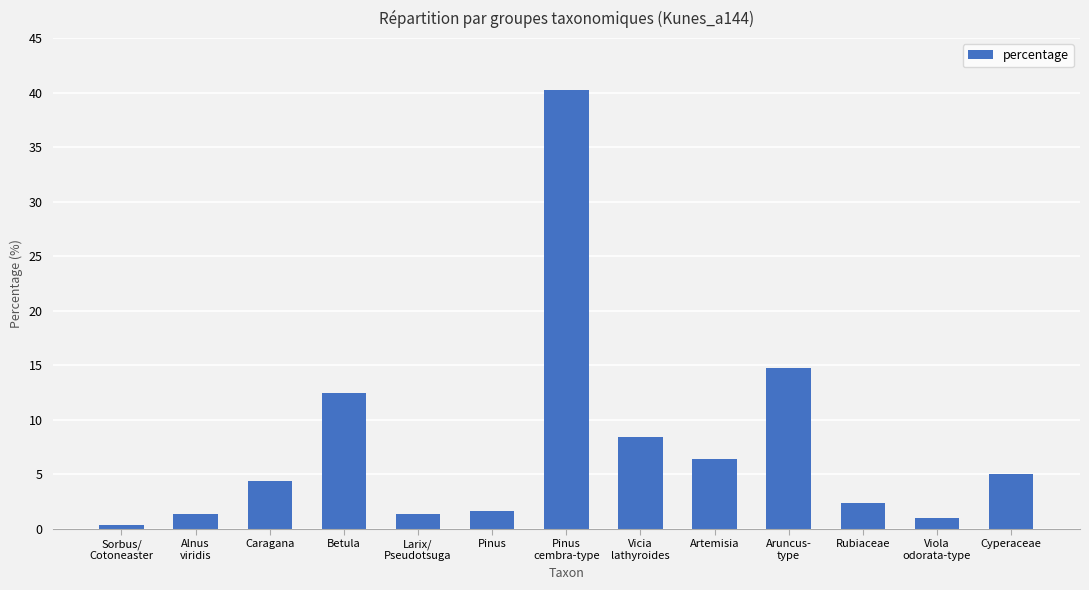

What is the change in value from Larix/
Pseudotsuga to Aruncus-
type?

+13.4